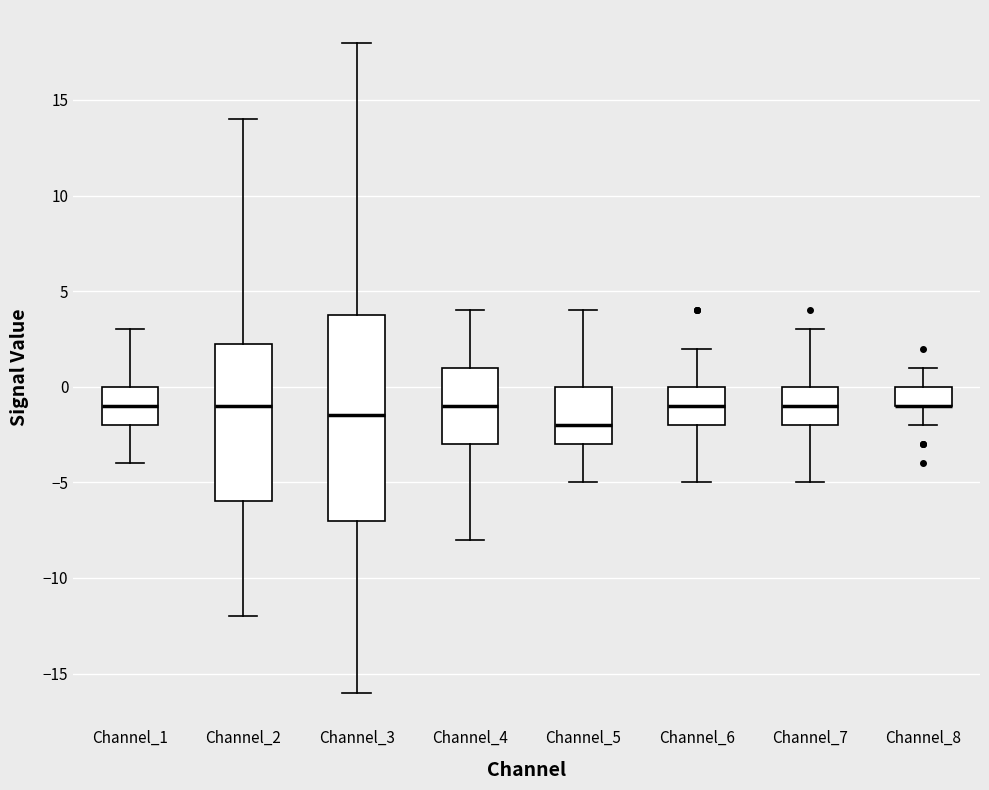

Reading left to right, read every box against the y-axis: the position of its median line, the range the box covers, and the ends of its whiskers. The values are not printed on the chart, so give them approximately, as read against the axis.

Channel_1: median -1.0, box -2.0 to 0.0, whiskers -4.0 to 3.0
Channel_2: median -1.0, box -6.0 to 2.5, whiskers -12.0 to 14.0
Channel_3: median -1.5, box -7.0 to 4.0, whiskers -16.0 to 18.0
Channel_4: median -1.0, box -3.0 to 1.0, whiskers -8.0 to 4.0
Channel_5: median -2.0, box -3.0 to 0.0, whiskers -5.0 to 4.0
Channel_6: median -1.0, box -2.0 to 0.0, whiskers -5.0 to 2.0
Channel_7: median -1.0, box -2.0 to 0.0, whiskers -5.0 to 3.0
Channel_8: median -1.0 (drawn on the box's lower edge), box -1.0 to 0.0, whiskers -2.0 to 1.0